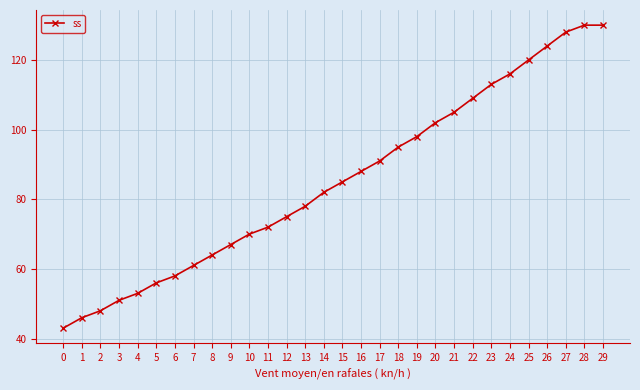

What is the smallest value displayed?

43